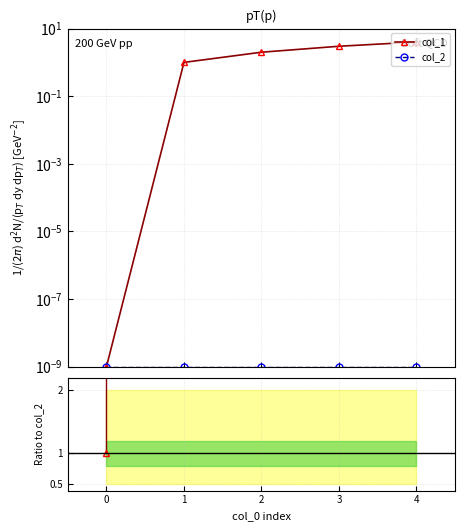

How many lines are shown in the chart?

2